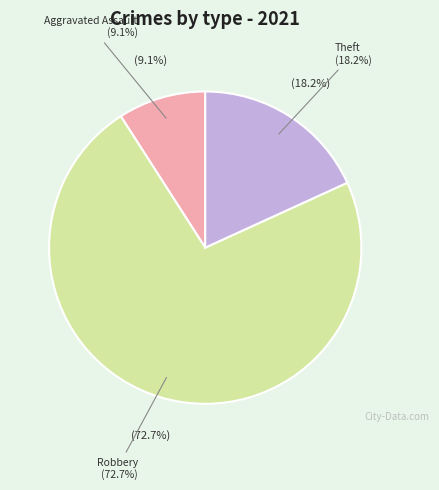

To the nearest percent, what percentage of the pie is Theft?

18%